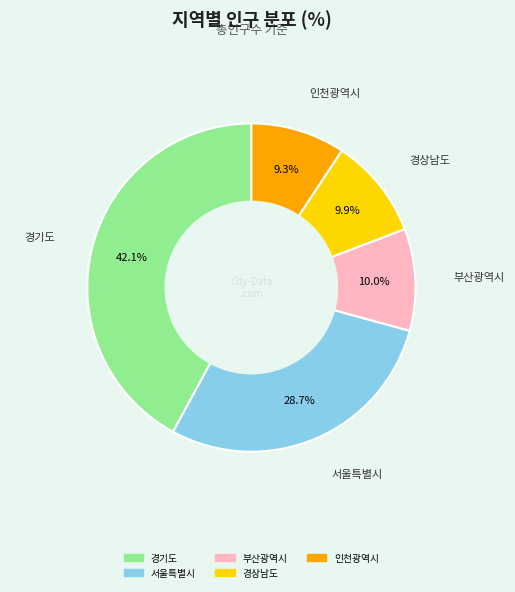

Combined, do 서울특별시 and 경상남도 account for over 50%?

No